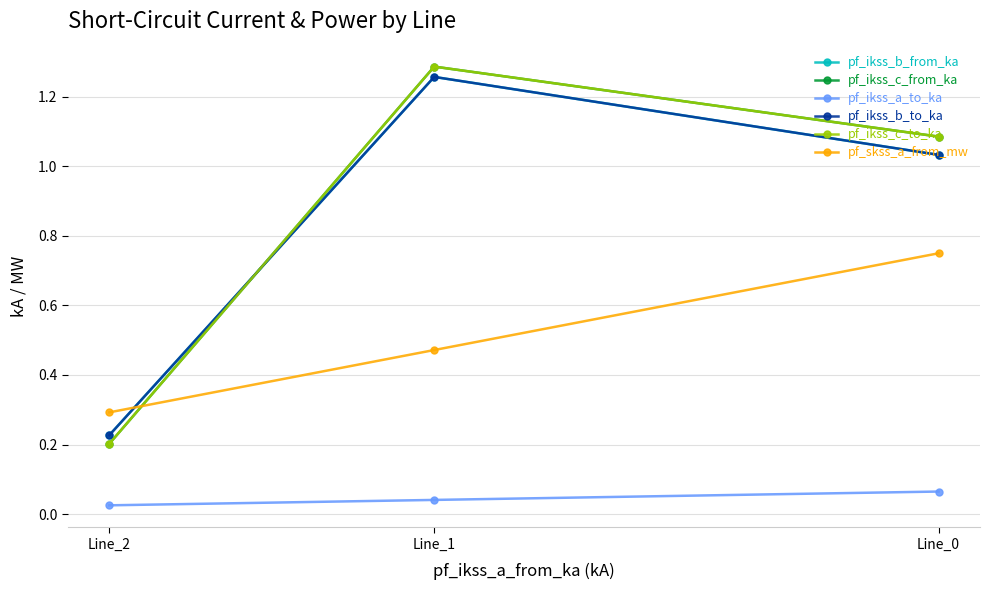

What is the sum of all pf_ikss_c_from_ka values?

2.6